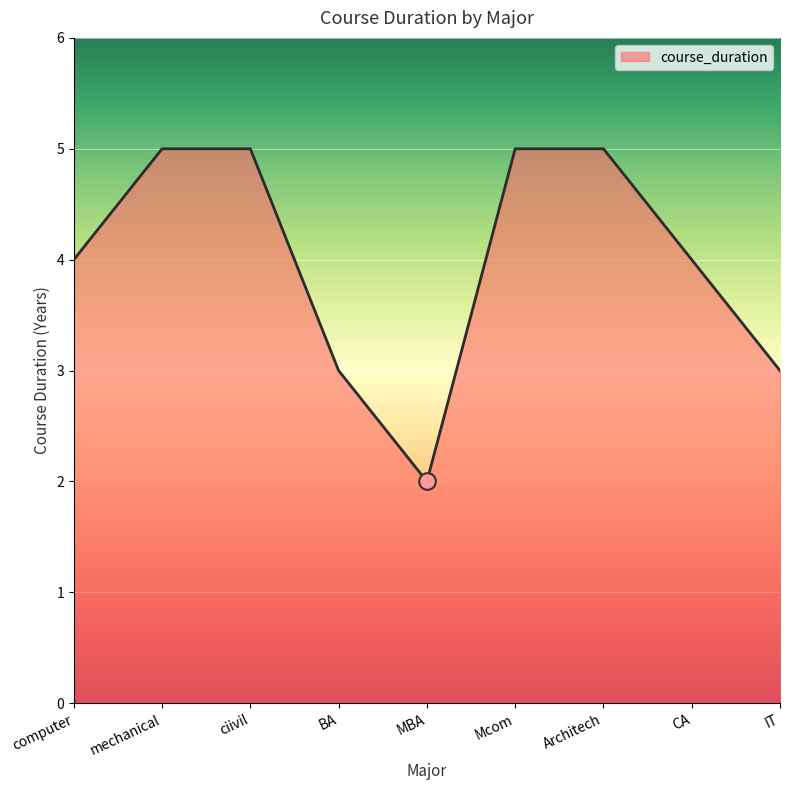

Reading left to right, what are all the values shown in this chart?

computer=4	mechanical=5	ciivil=5	BA=3	MBA=2	Mcom=5	Architech=5	CA=4	IT=3